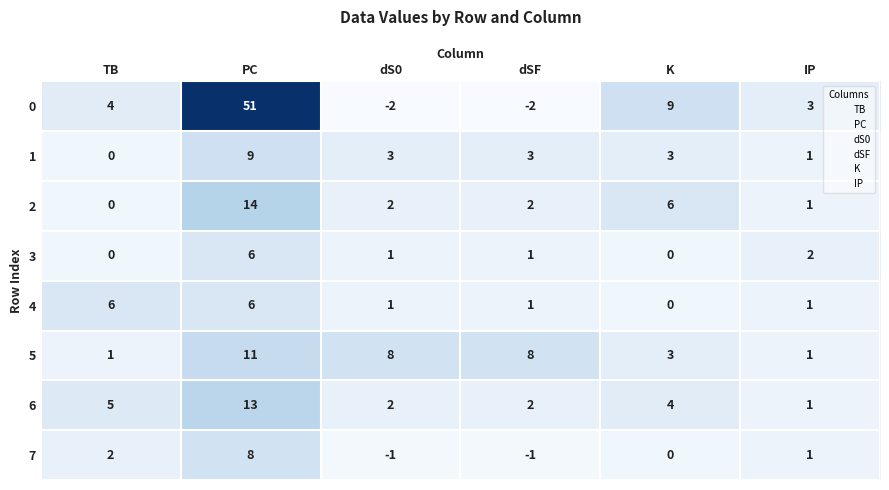

At which category does the chart reach its peak across all series?

PC